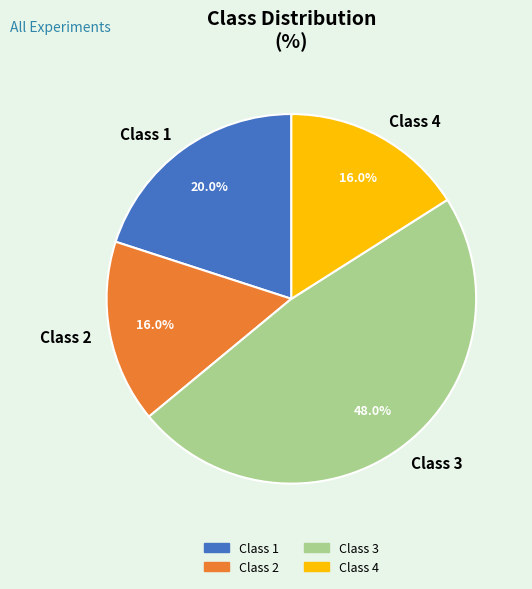

Which slice is the largest?

Class 3